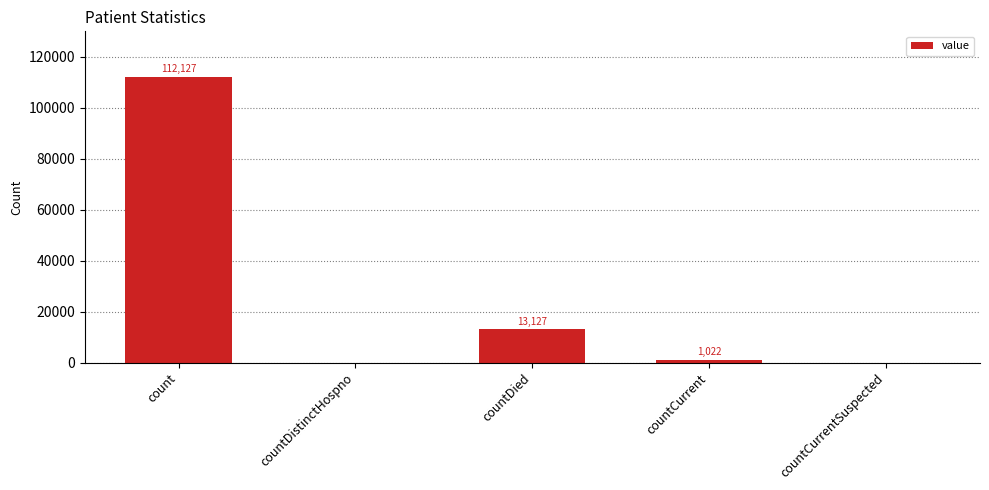

What is the average value?

25255